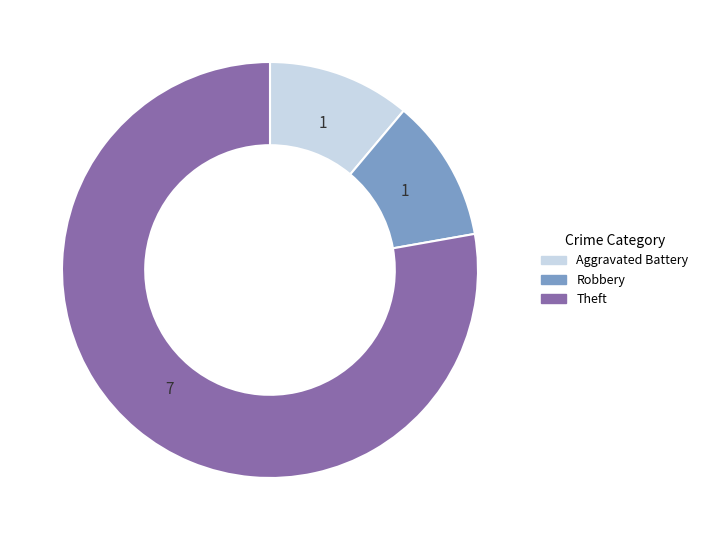

What is the majority slice?

Theft